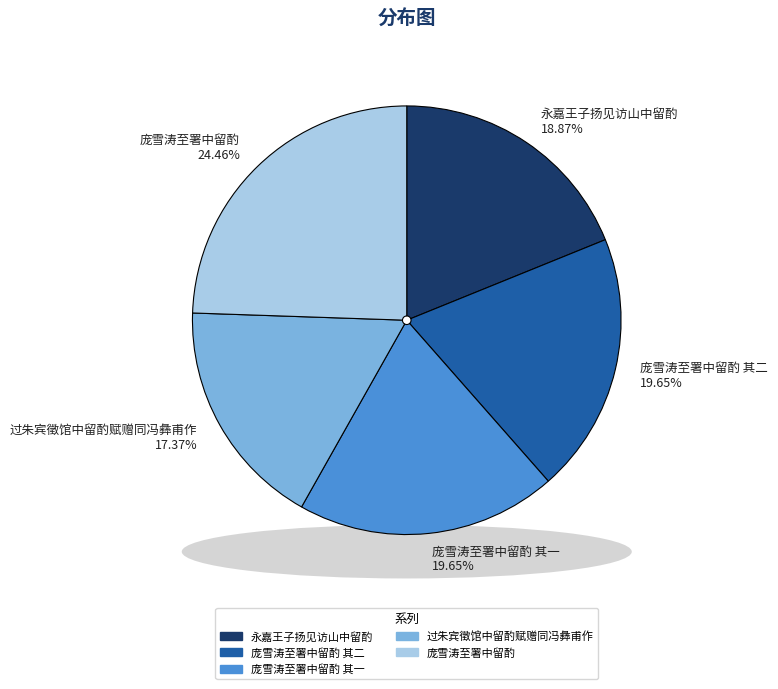

Combined, do 过朱宾徵馆中留酌赋赠同冯彝甫作 and 庞雪涛至署中留酌 其一 account for over 50%?

No